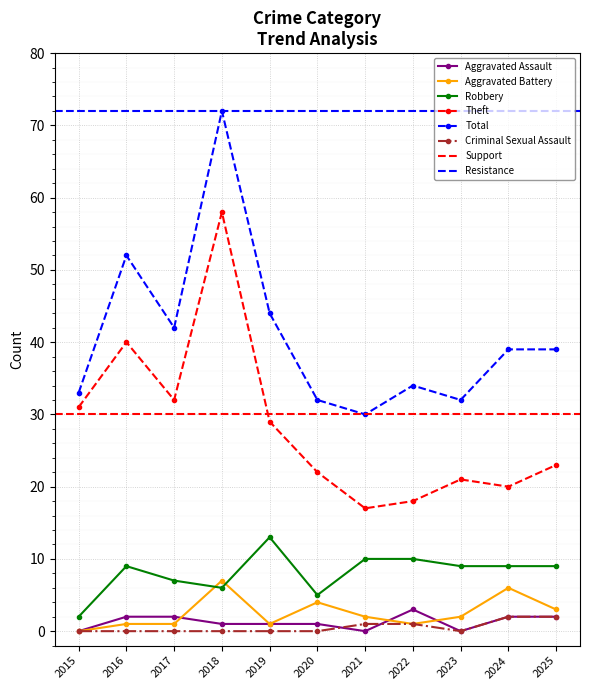

What is the value of the Aggravated Battery point at the 7th from the left?

2